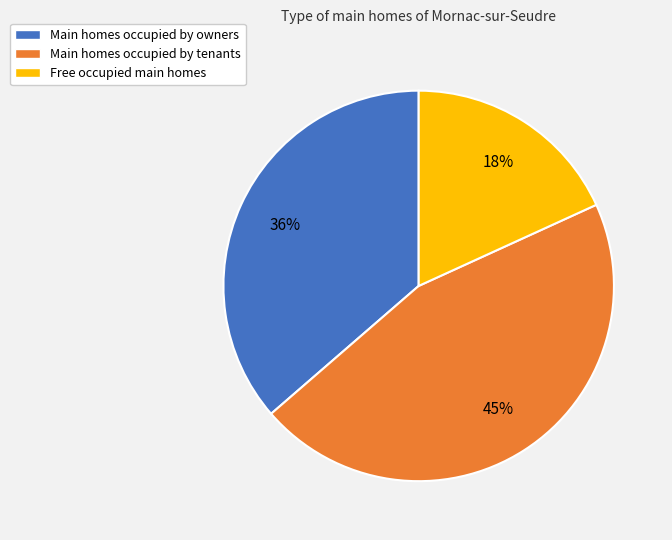

Which category has the smallest portion of the pie?

Free occupied main homes